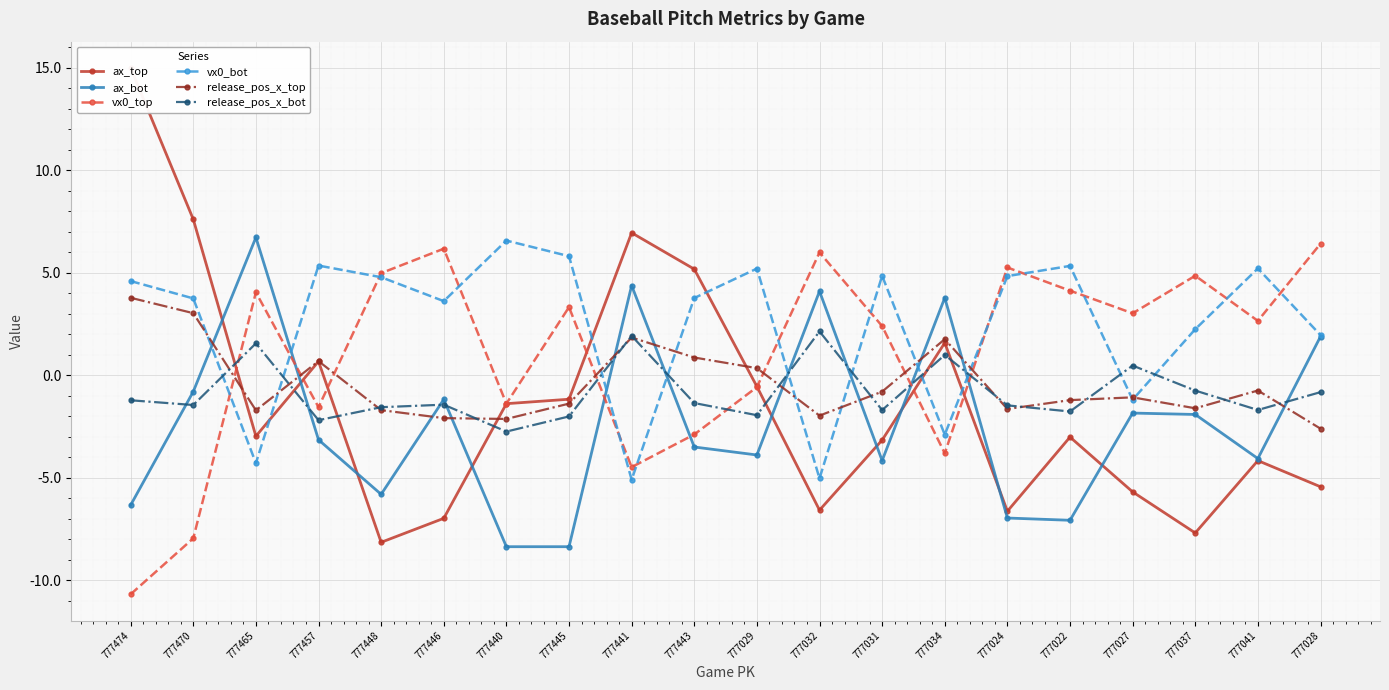

At 777446, list the series in order from largest to smallest.

vx0_top, vx0_bot, ax_bot, release_pos_x_bot, release_pos_x_top, ax_top